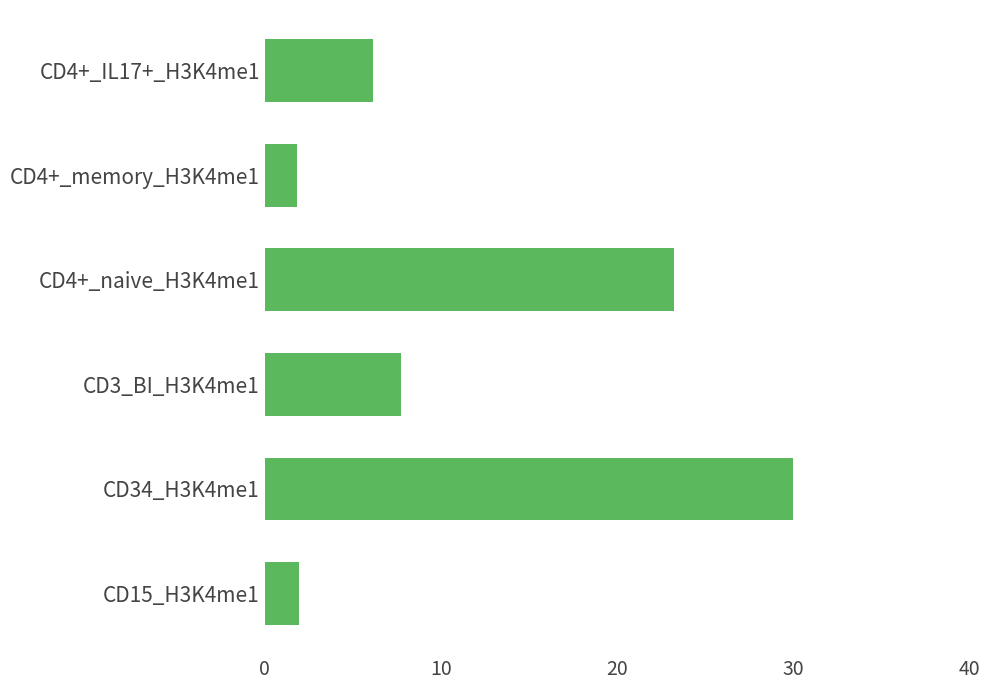

What is the maximum value shown in the chart?

30.0